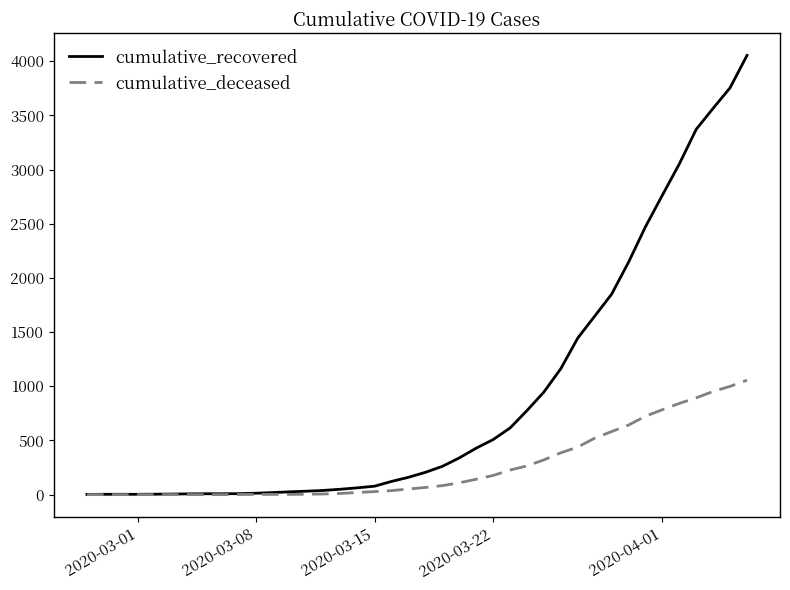

Which series has the widest spread of values?

cumulative_recovered